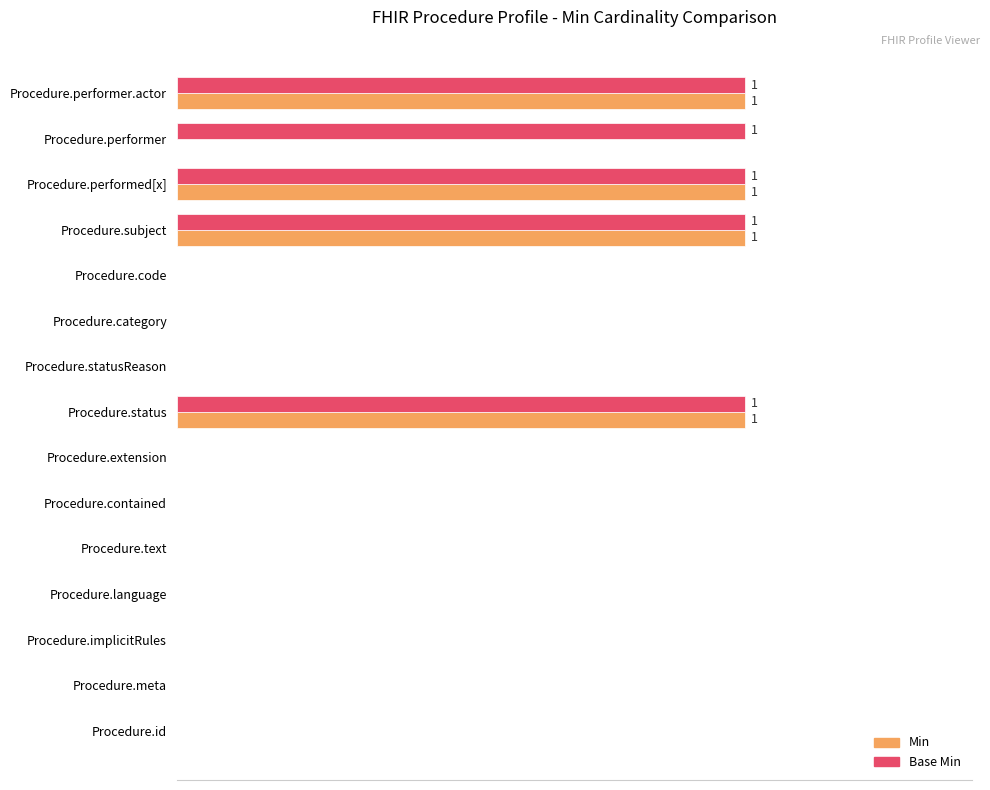

What are all the series names shown in the legend?

Min, Base Min